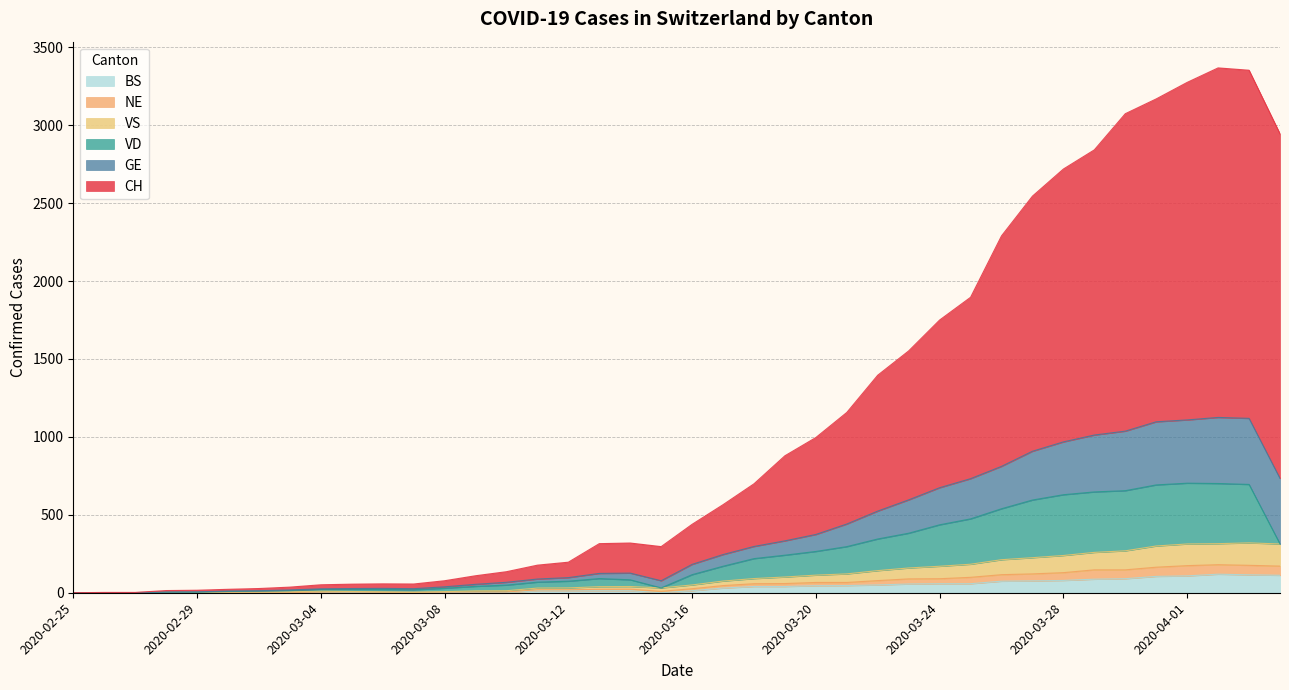

At which category does the chart reach its minimum across all series?

2020-02-25